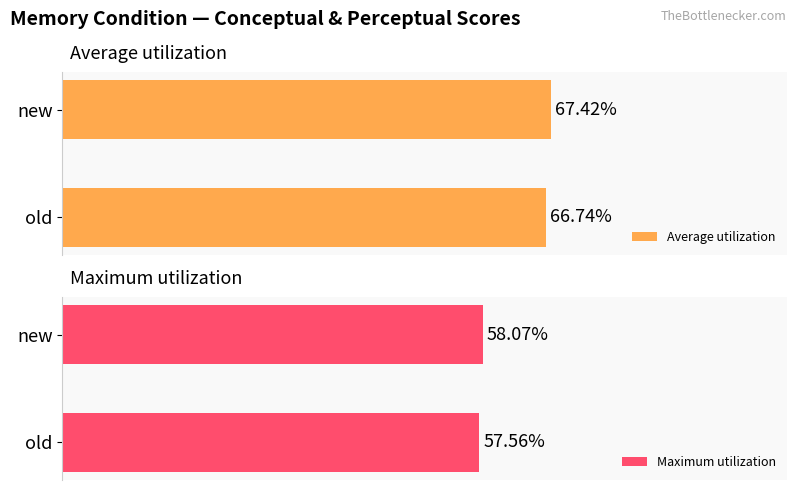

How many bars are there in each group?

2